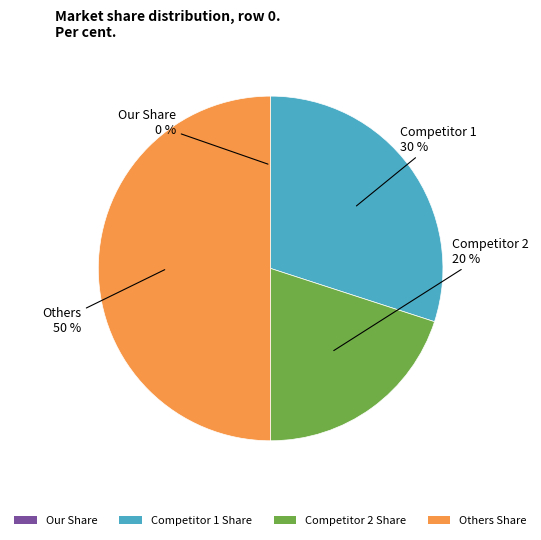

True or false: Competitor 2 Share accounts for 25% of the total.

False